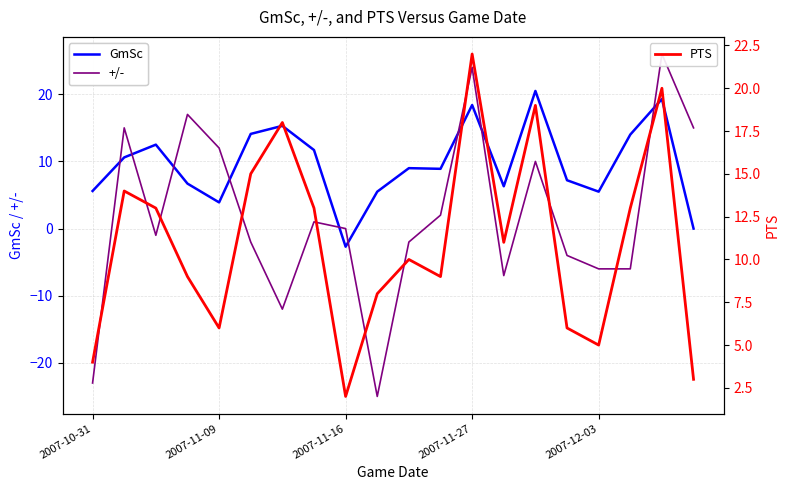

What is the label of the 3rd point from the right?

17